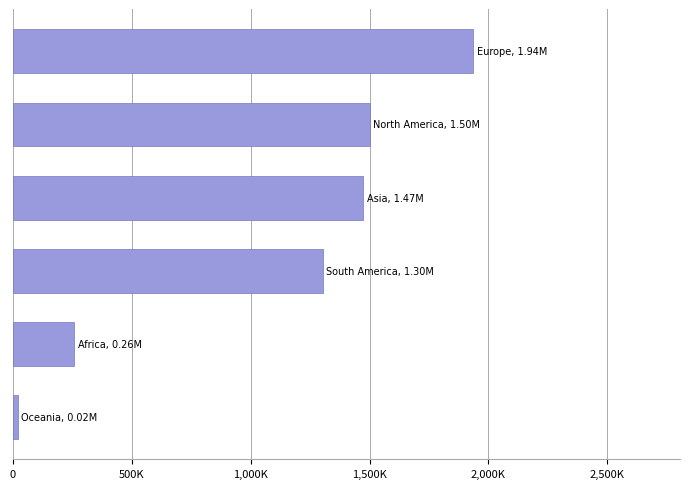

What is the sum of all values?

6486981